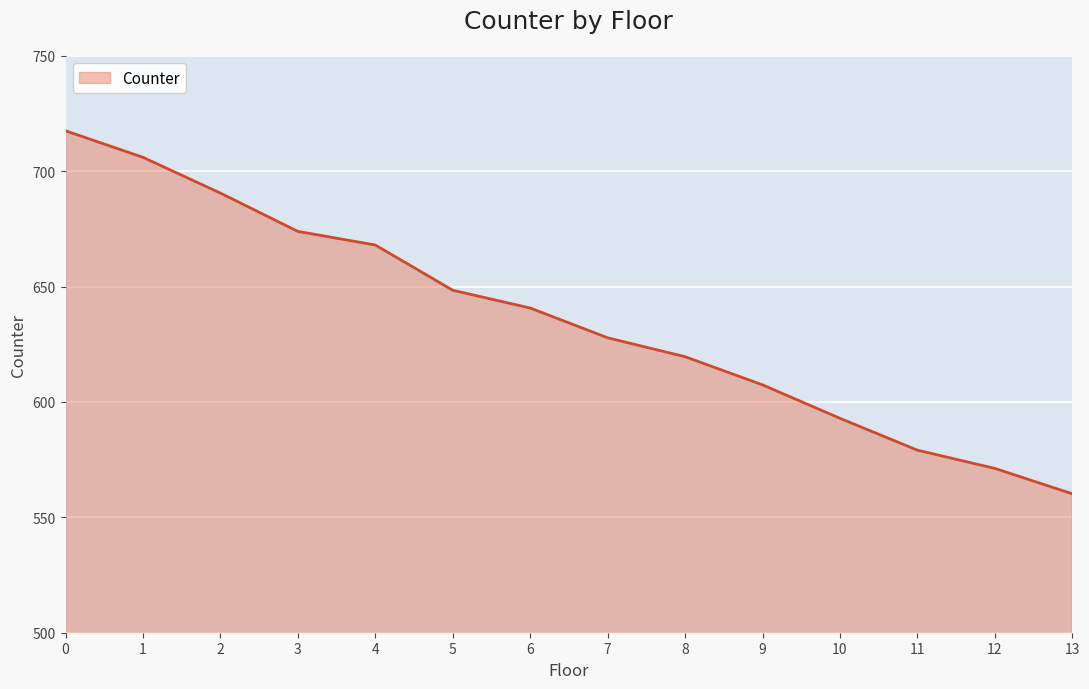

Count the number of data series in this chart.

1